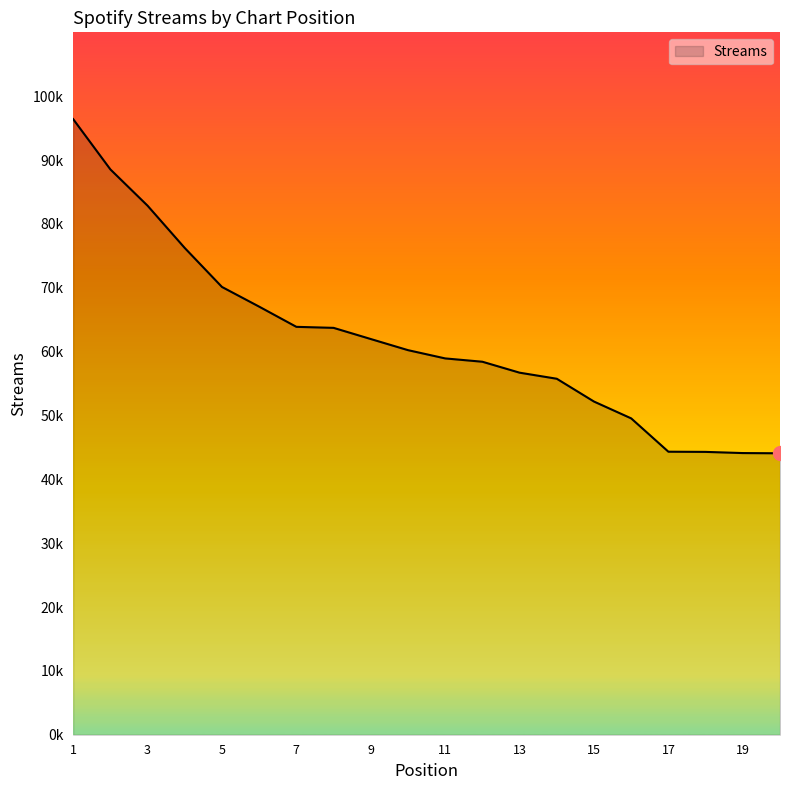

Reading right to left, extract all data points from this chart.

20=44075	19=44110	18=44294	17=44322	16=49542	15=52177	14=55748	13=56699	12=58413	11=58933	10=60228	9=61969	8=63718	7=63878	6=67041	5=70125	4=76225	3=82851	2=88537	1=96409